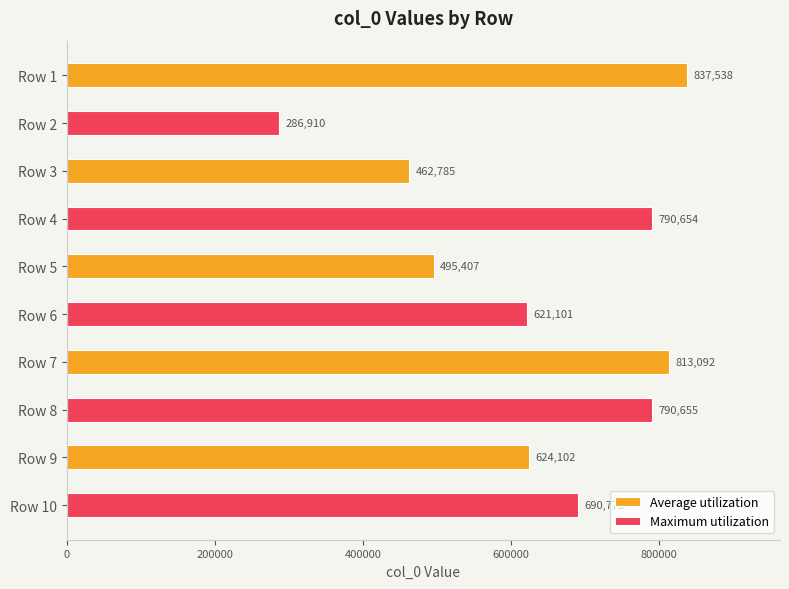

Is it true that Maximum utilization equals 168197 at Row 3?

False